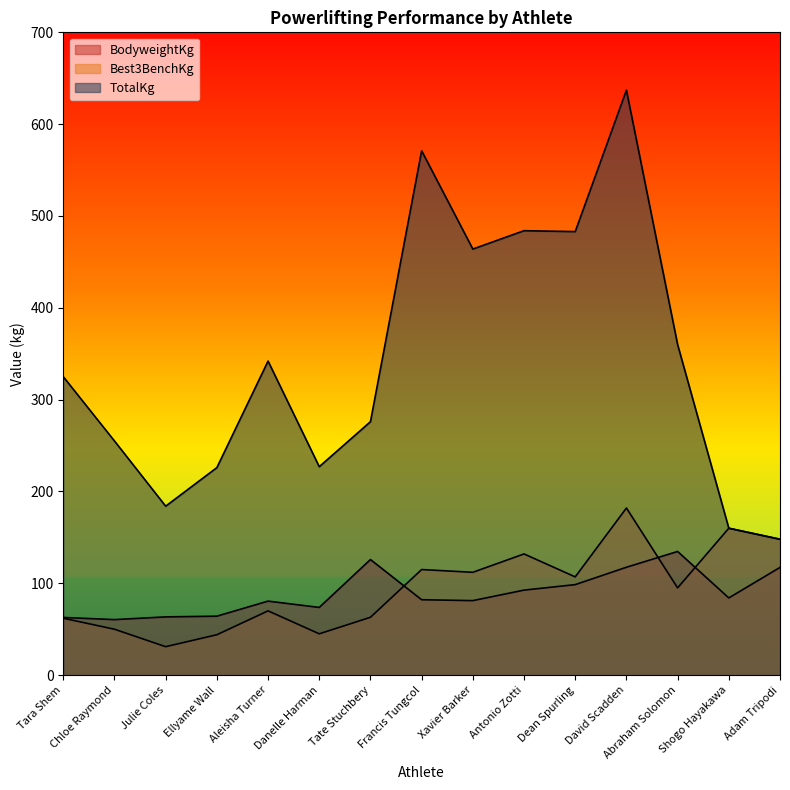

What is the spread (max minus min) of values at Ellyame Wall?

182.0